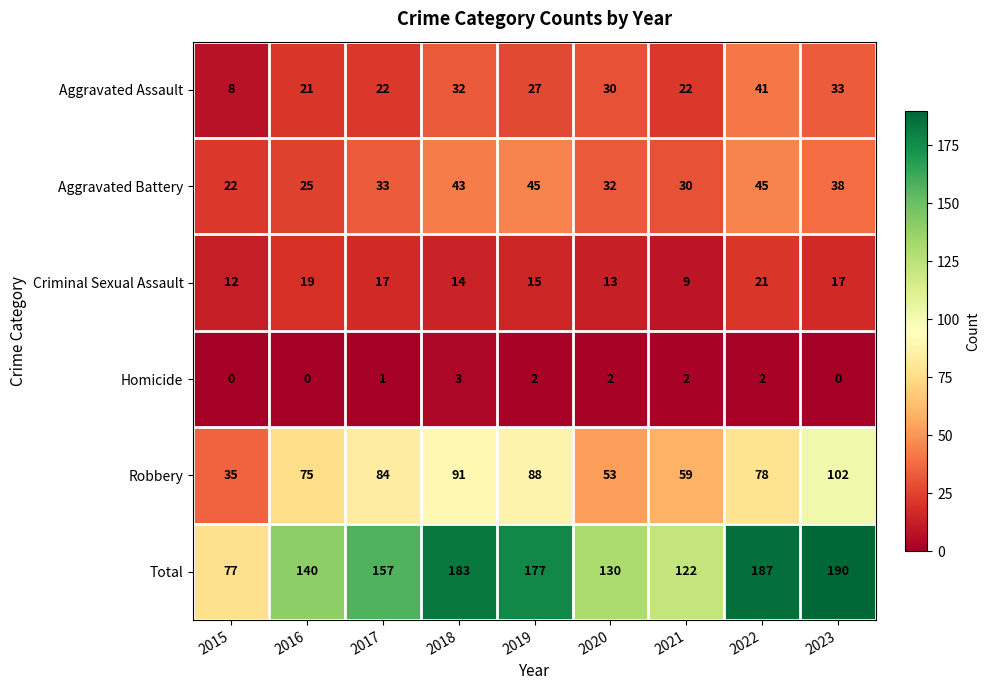

Rank the series by their maximum value, from lowest to highest.

Homicide, Criminal Sexual Assault, Aggravated Assault, Aggravated Battery, Robbery, Total